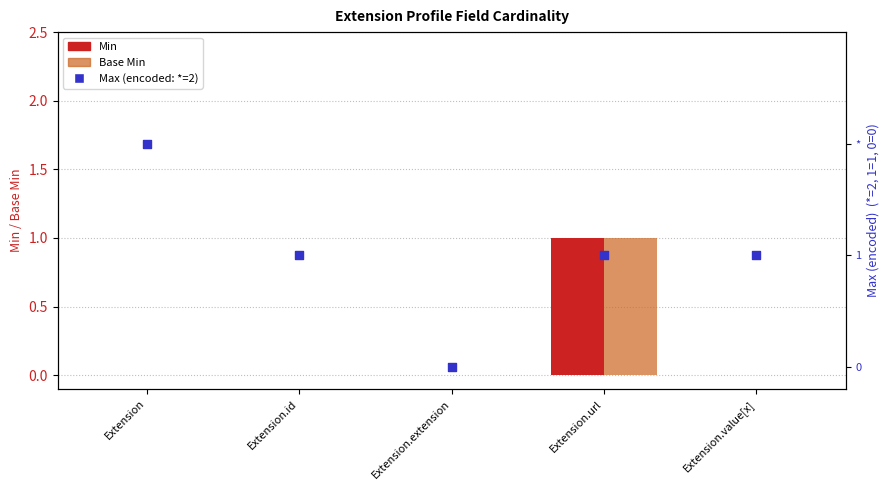

Which series contains the lowest Y value?

Min